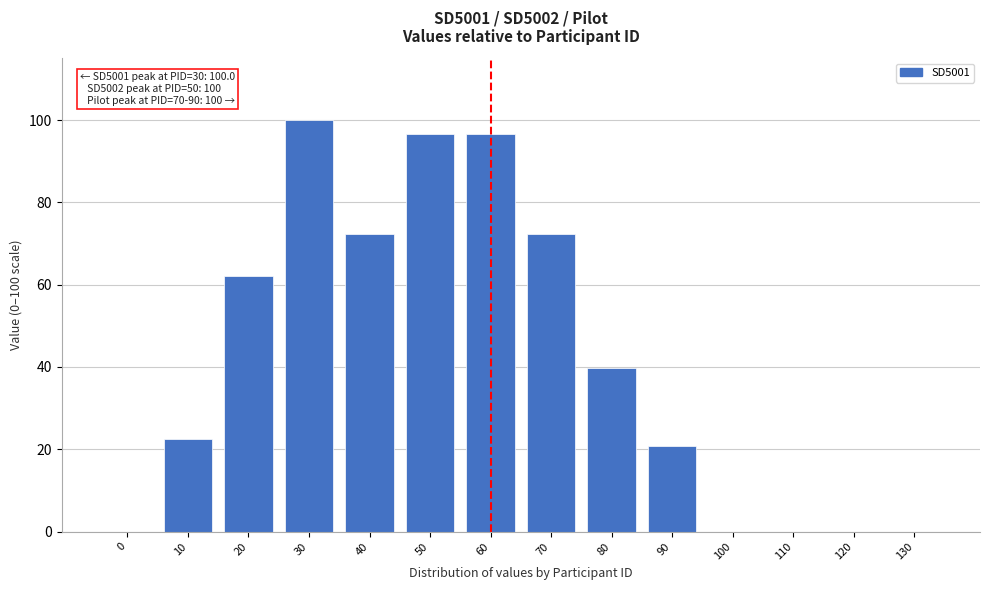

Reading left to right, what are all the values shown in this chart?

0=0.0	10=22.4	20=62.1	30=100.0	40=72.4	50=96.6	60=96.6	70=72.4	80=39.7	90=20.7	100=0.0	110=0.0	120=0.0	130=0.0